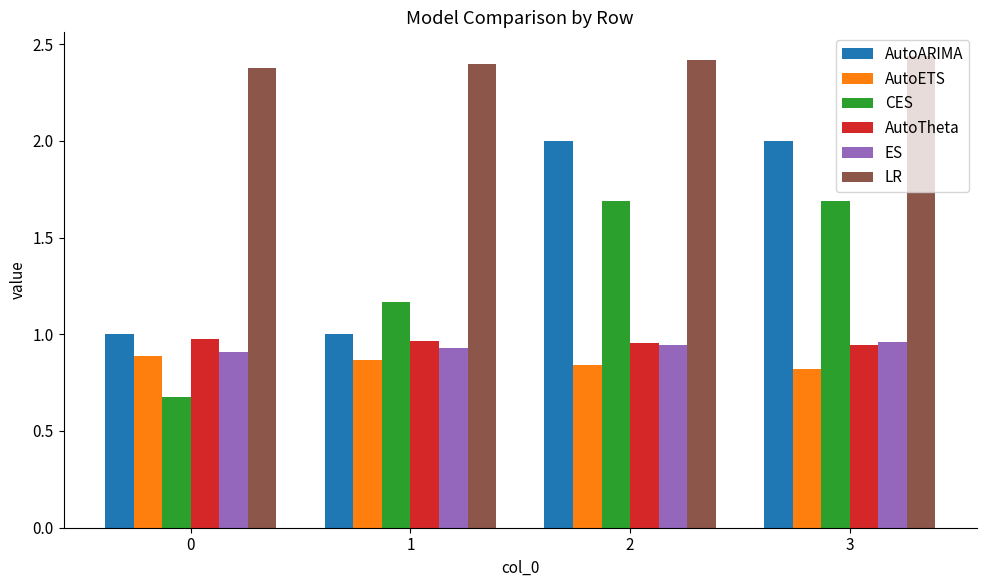

Which series changed the most between 0 and 2?

CES